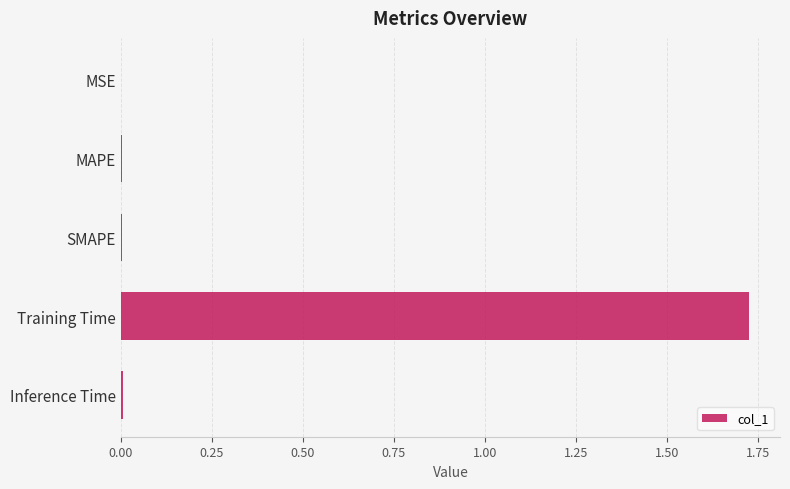

Which label corresponds to the largest value in the chart?

Training Time